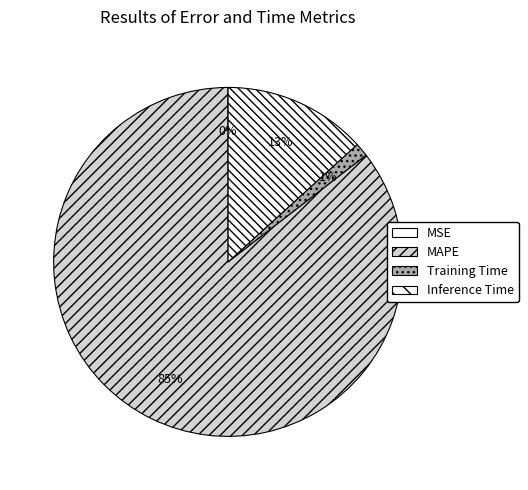

Does Inference Time represent more than half of the total?

No